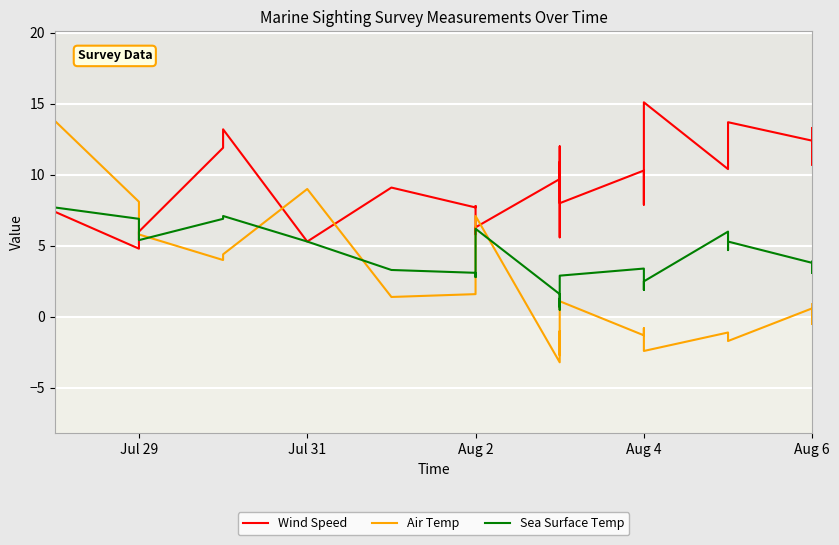

What are all the series names shown in the legend?

Wind Speed, Air Temp, Sea Surface Temp